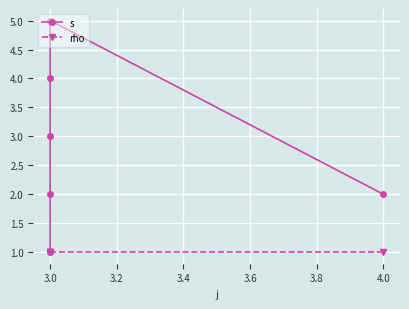

What is the maximum value for s?

5